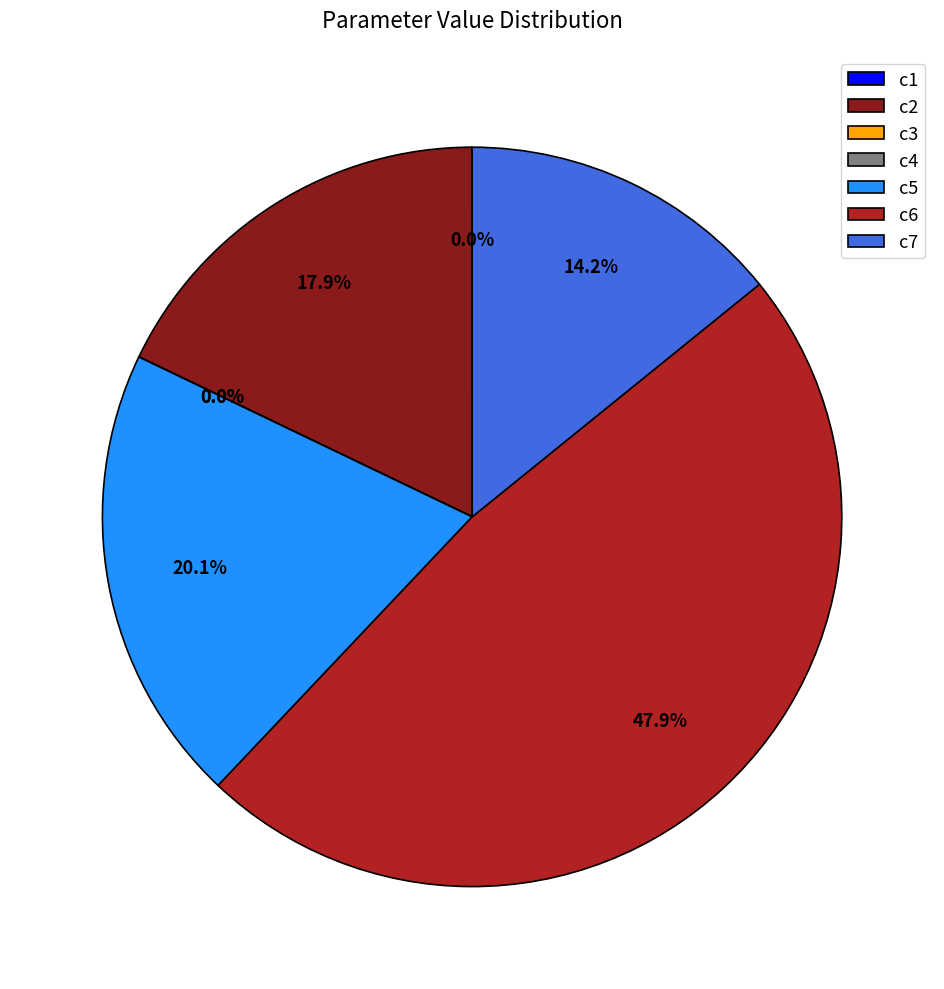

Is there a majority slice in this chart?

No